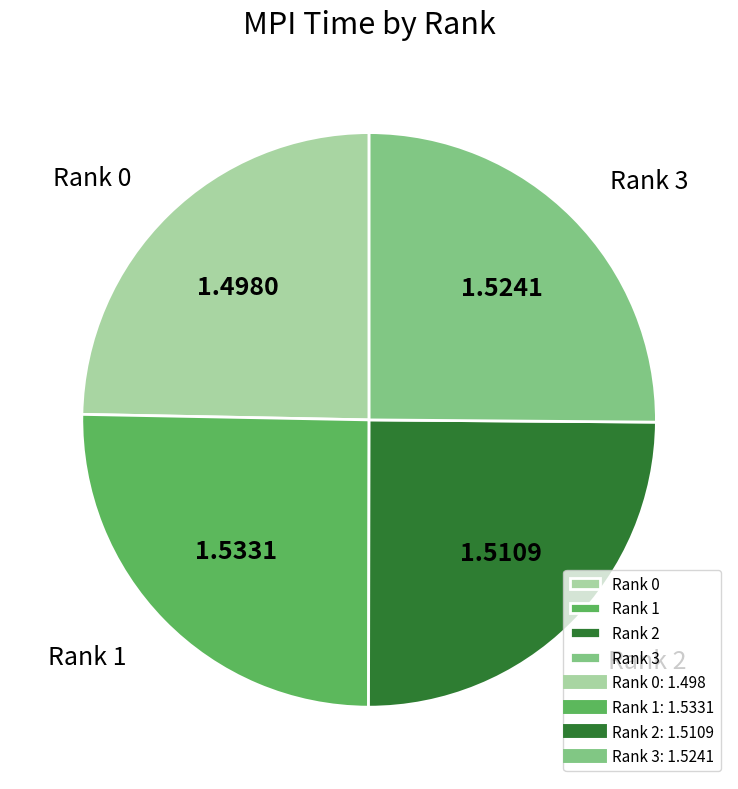

What is the ratio of the value at Rank 3 to the value at Rank 0?

1.0